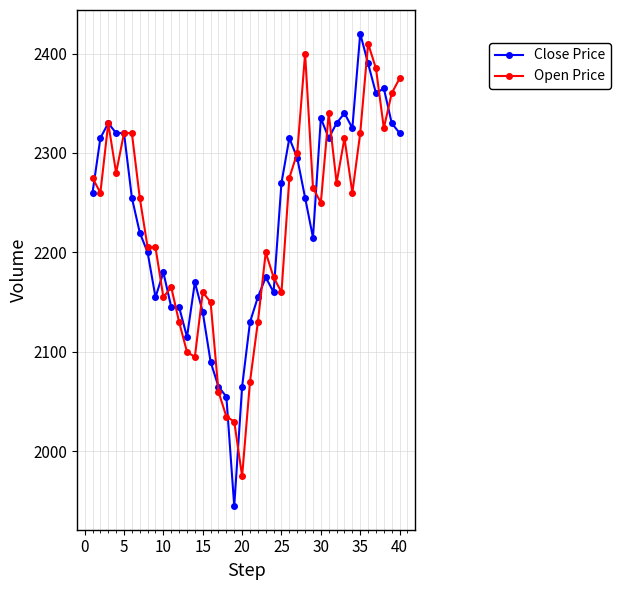

What is the value of the Close Price point at the 40th from the left?

2320